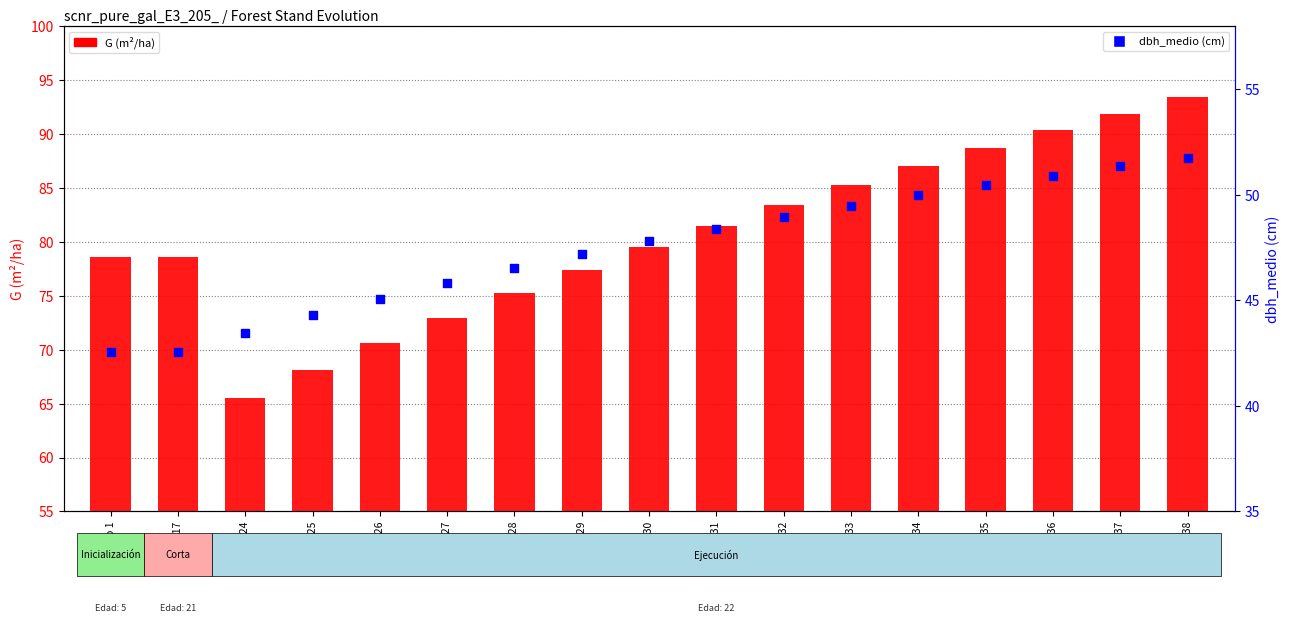

Which series has the largest Y range (max minus min)?

G (m²/ha)